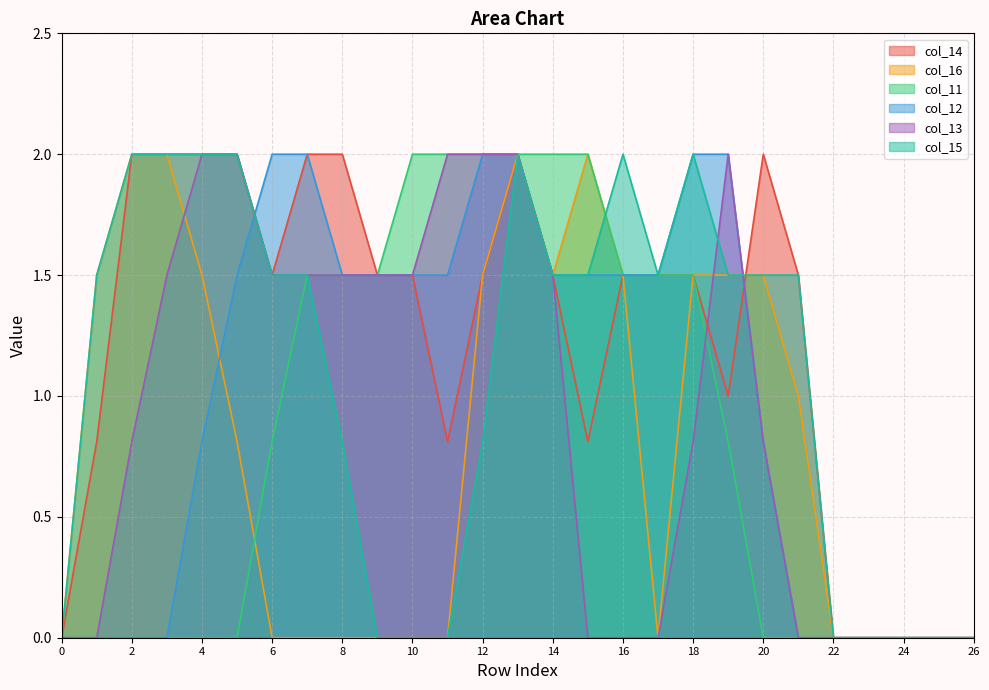

What are all the series names shown in the legend?

col_14, col_16, col_11, col_12, col_13, col_15